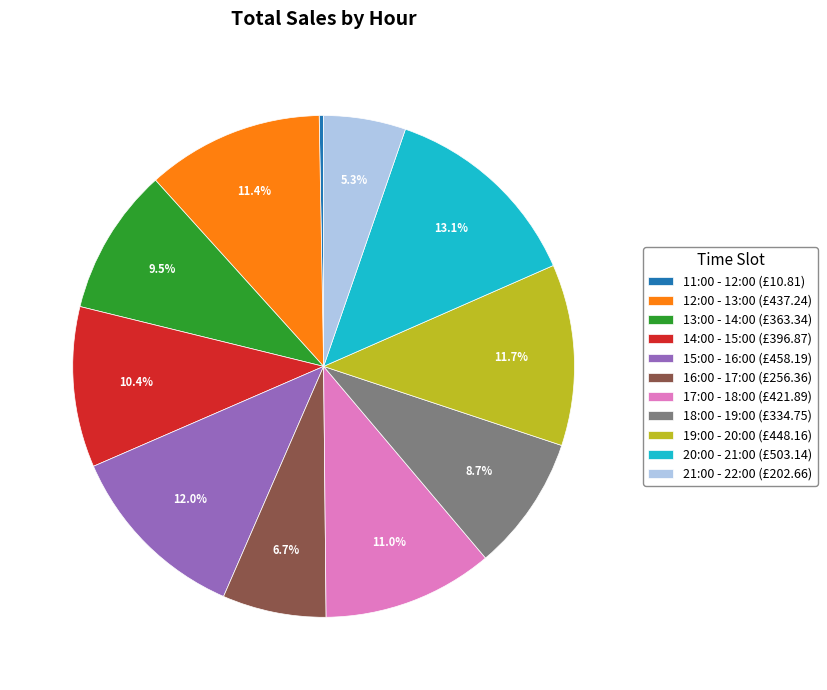

Combined, what portion of the pie is 20:00 - 21:00 and 15:00 - 16:00?

25.1%